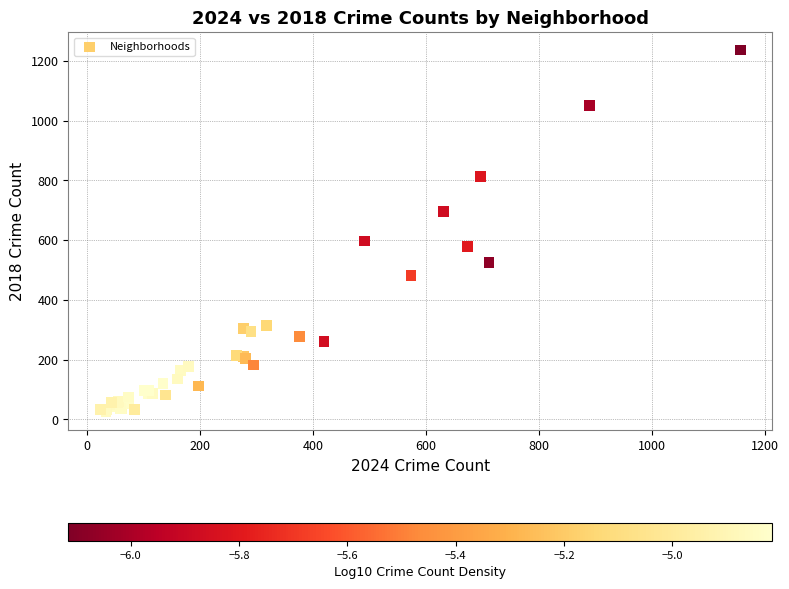

What Y value in the scatter plot is closest to 630?

597